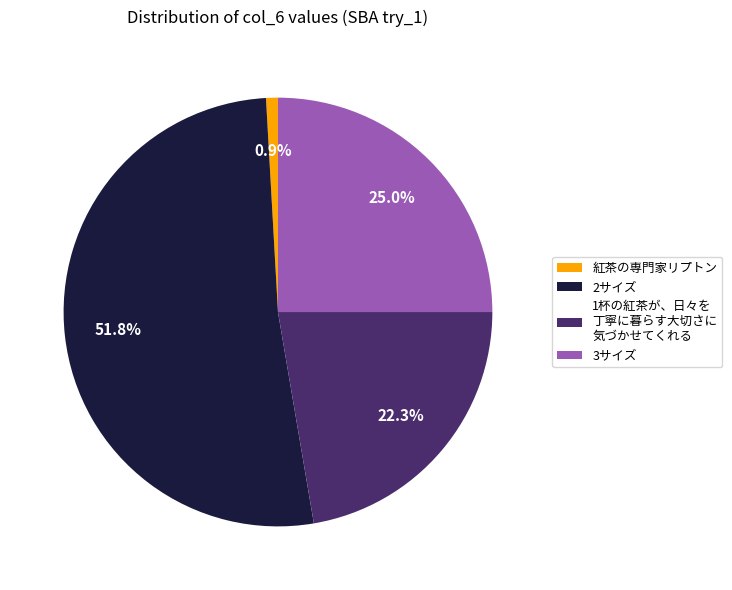

Is the sum of 1杯の紅茶が、日々を 丁寧に暮らす大切さに 気づかせてくれる and 3サイズ greater than half?

No